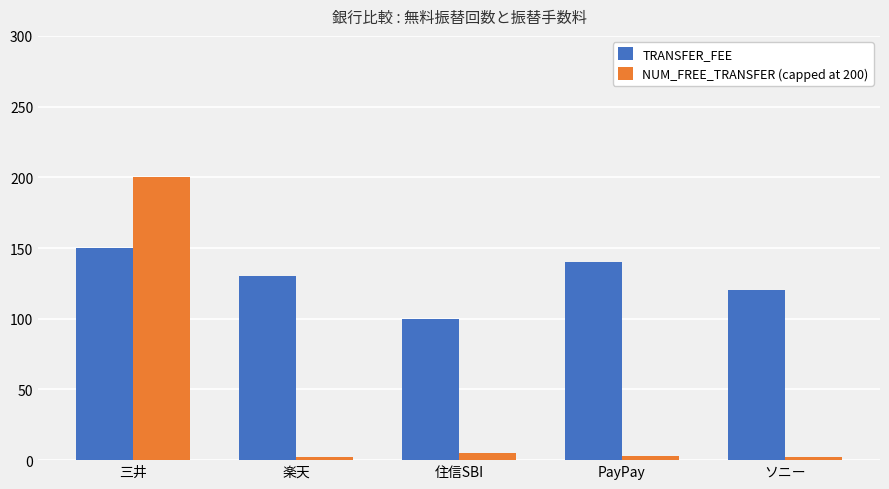

What is the average value of the TRANSFER_FEE series?

128